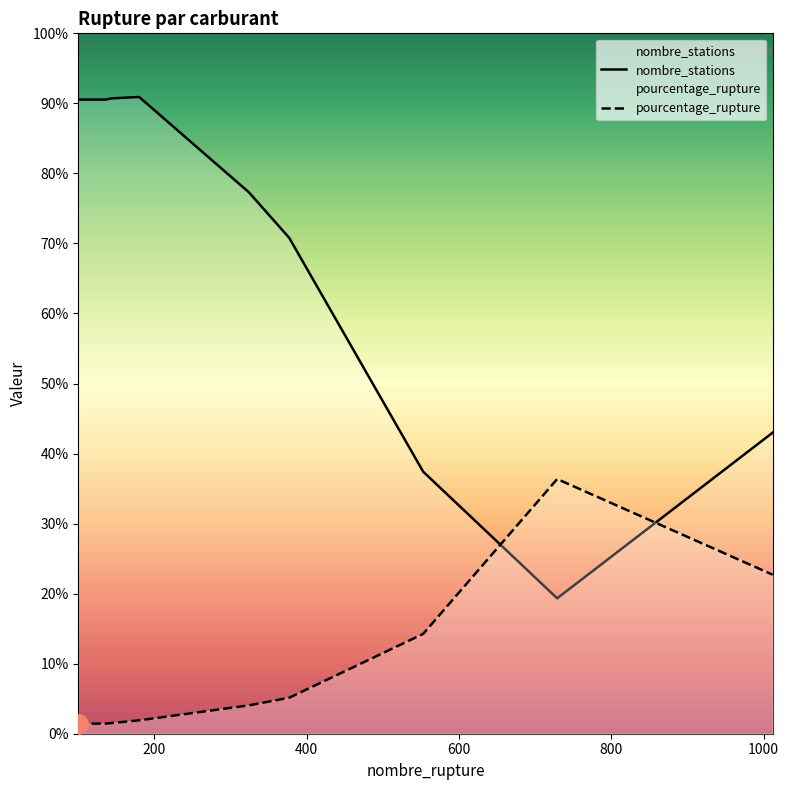

How many lines are shown in the chart?

2